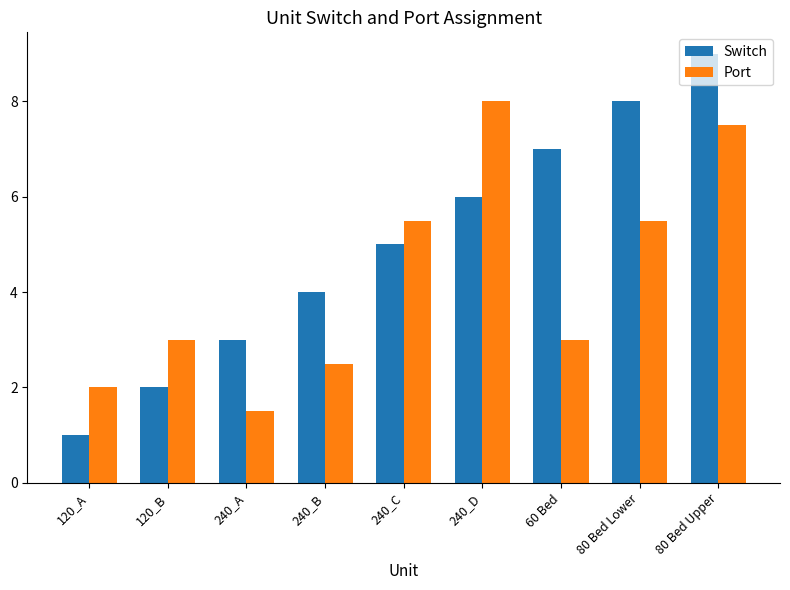

Does the chart contain any negative values?

No